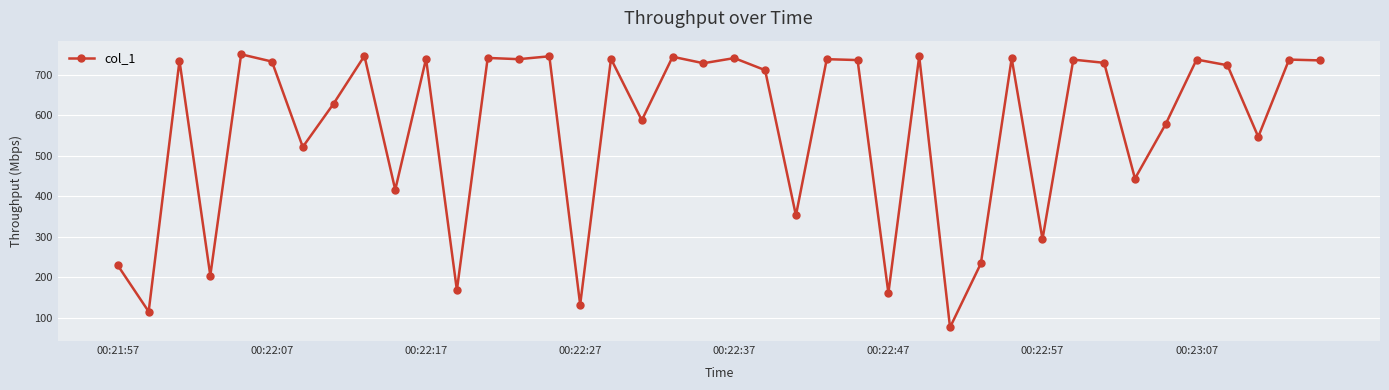

What is the value of the 17th point from the left?

739.4